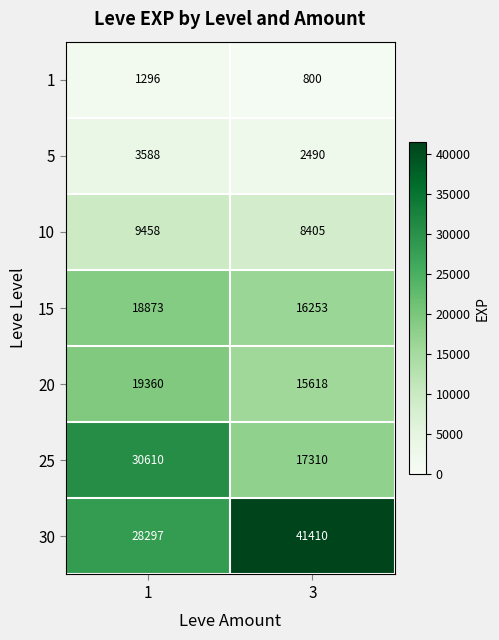

What is the total value across all series at 3?

102286